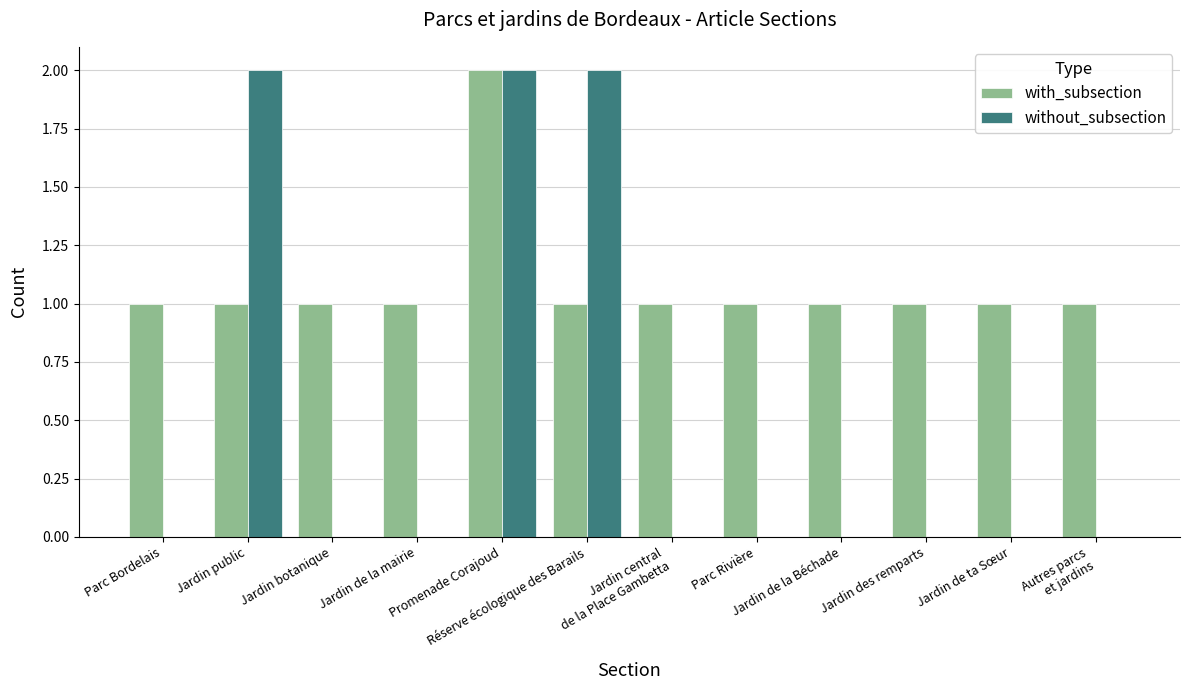

What is the sum of the without_subsection values at Jardin central
de la Place Gambetta and Réserve écologique des Barails?

2